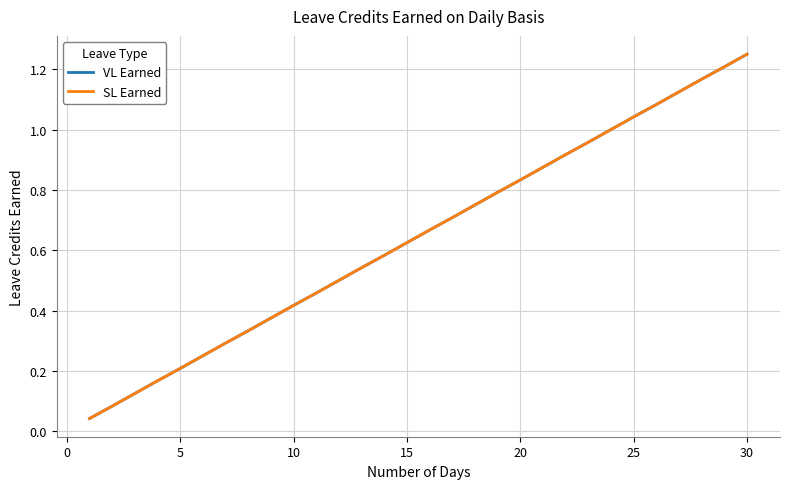

Is this an area chart (filled region under the line)?

No